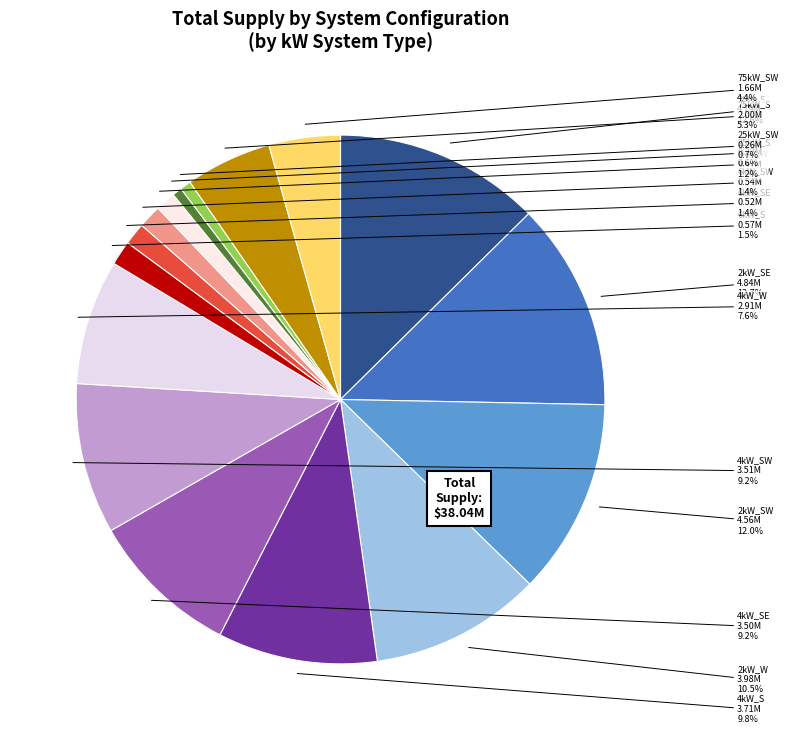

How many segments does this pie chart have?

16